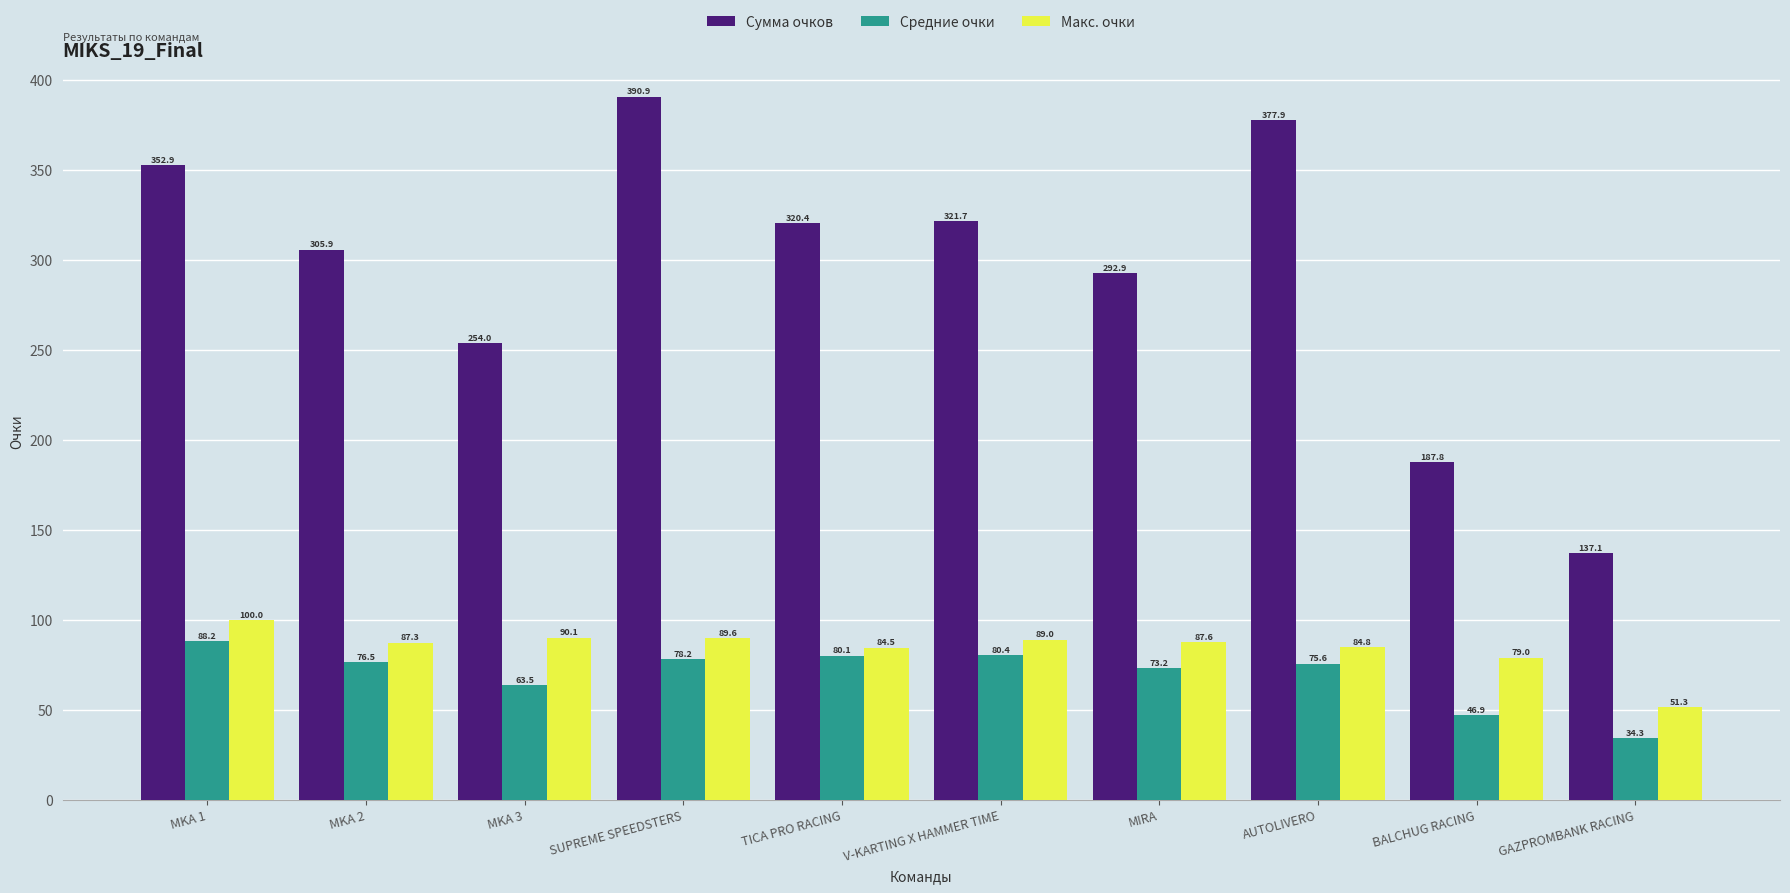

At which category does the chart reach its minimum across all series?

GAZPROMBANK RACING